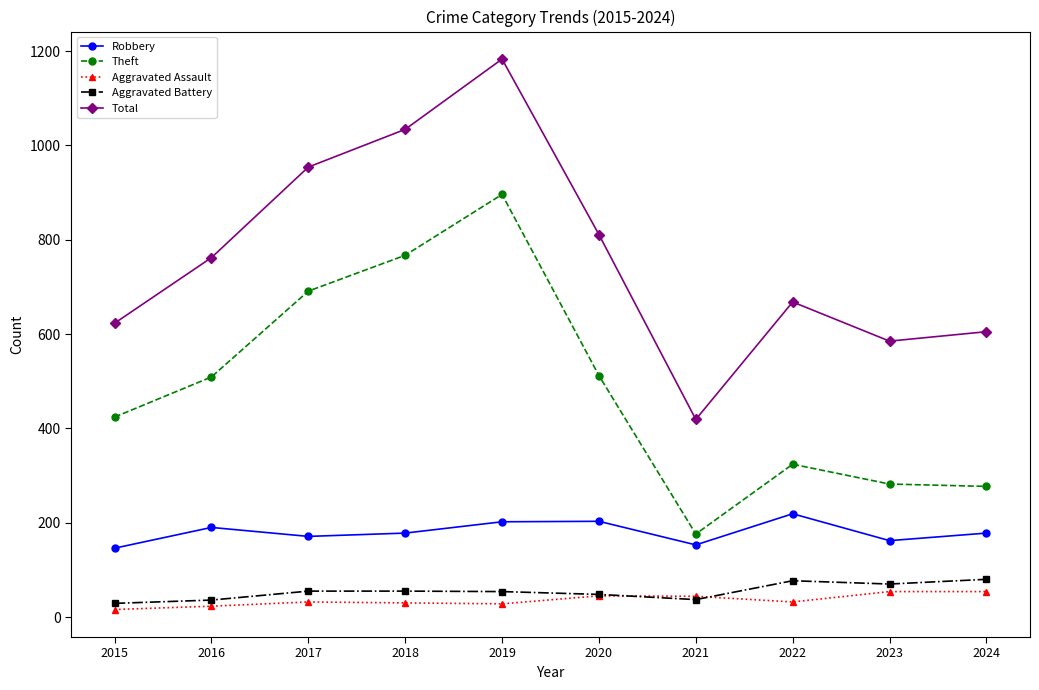

In Theft, how many points are higher than both neighbors (excluding endpoints)?

2